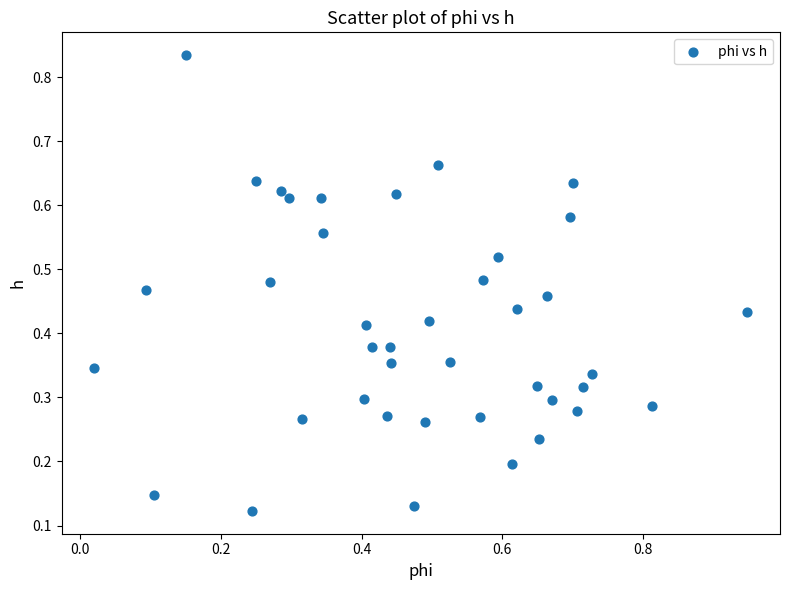

What is the range of X values (max minus min)?

0.9